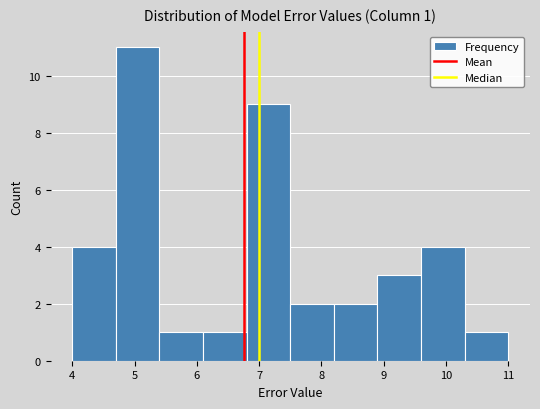

Over which range of the x-axis is the bar tallest?

4.7 to 5.4